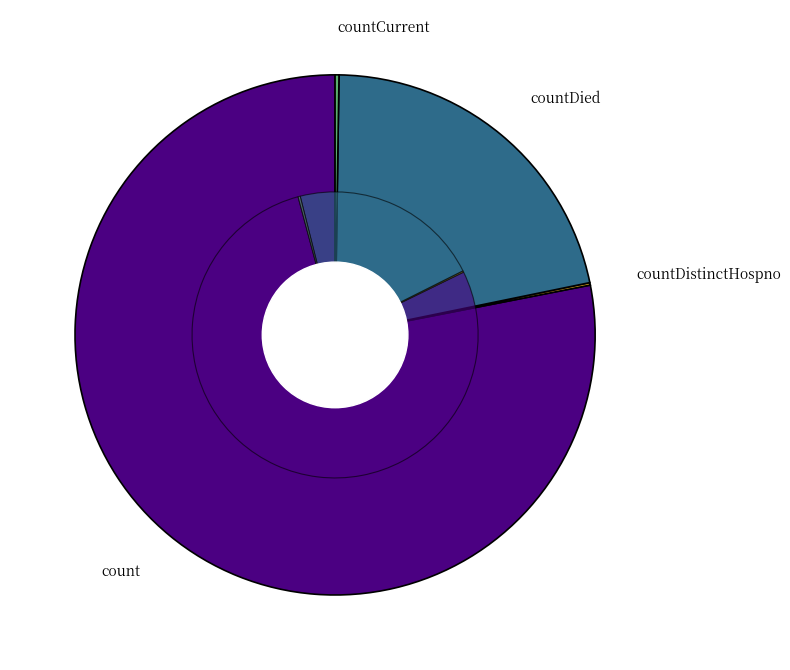

What percentage is NOT represented by countCurrentSuspected?

100.0%